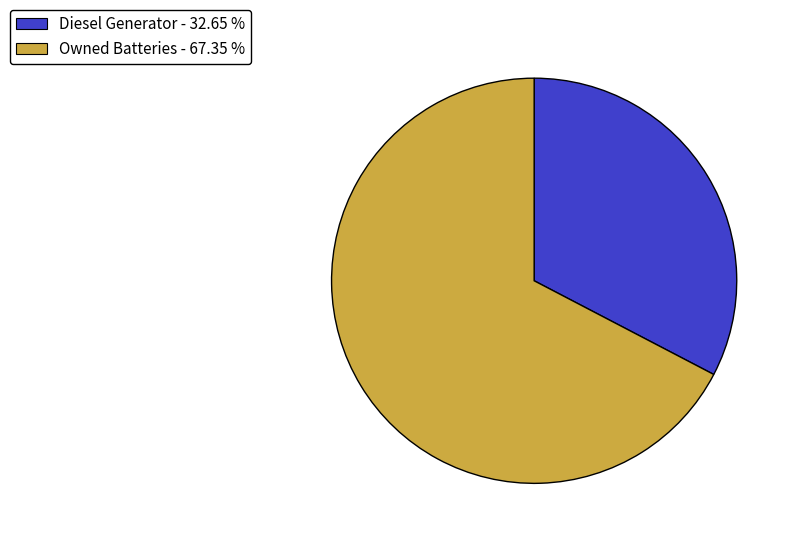

What is the smallest slice in the pie chart?

Diesel Generator - 32.65 %